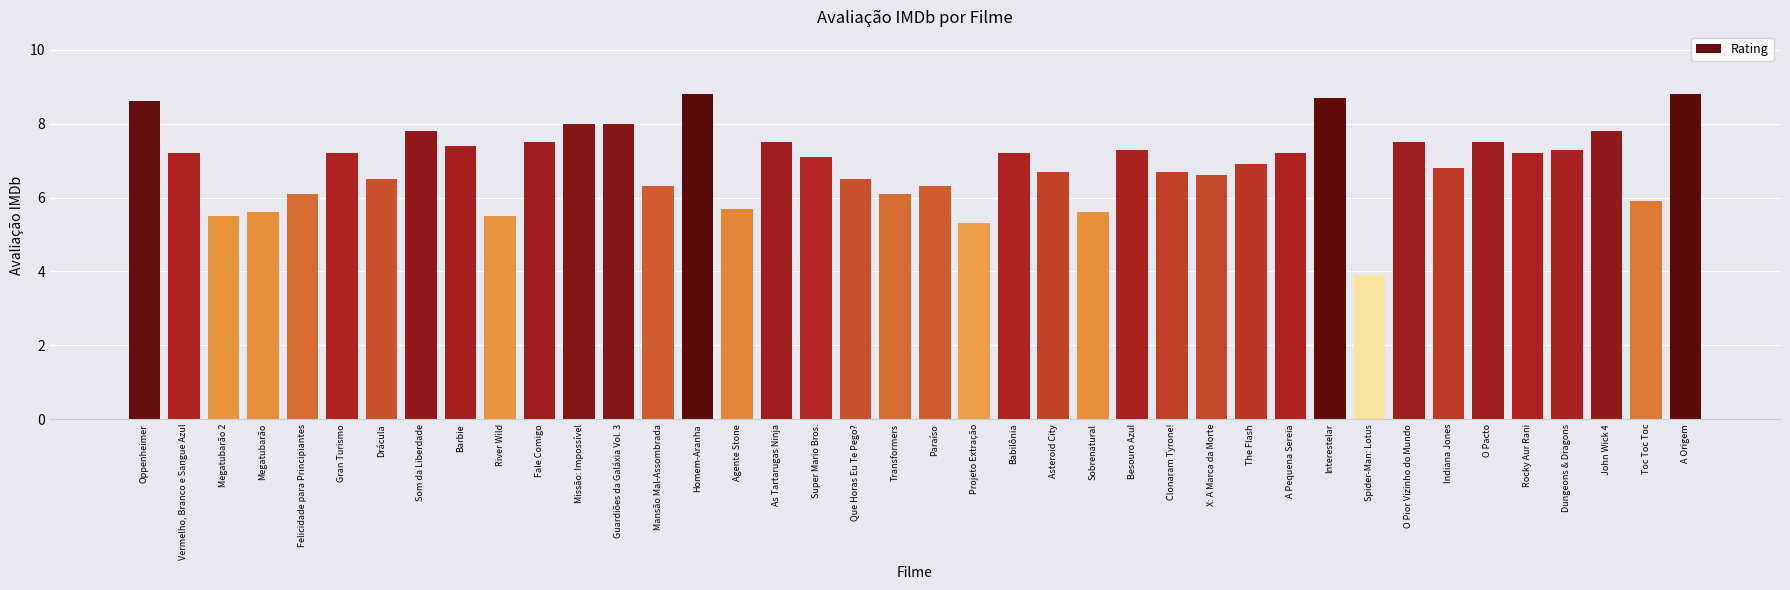

What is the minimum value shown in the chart?

3.9